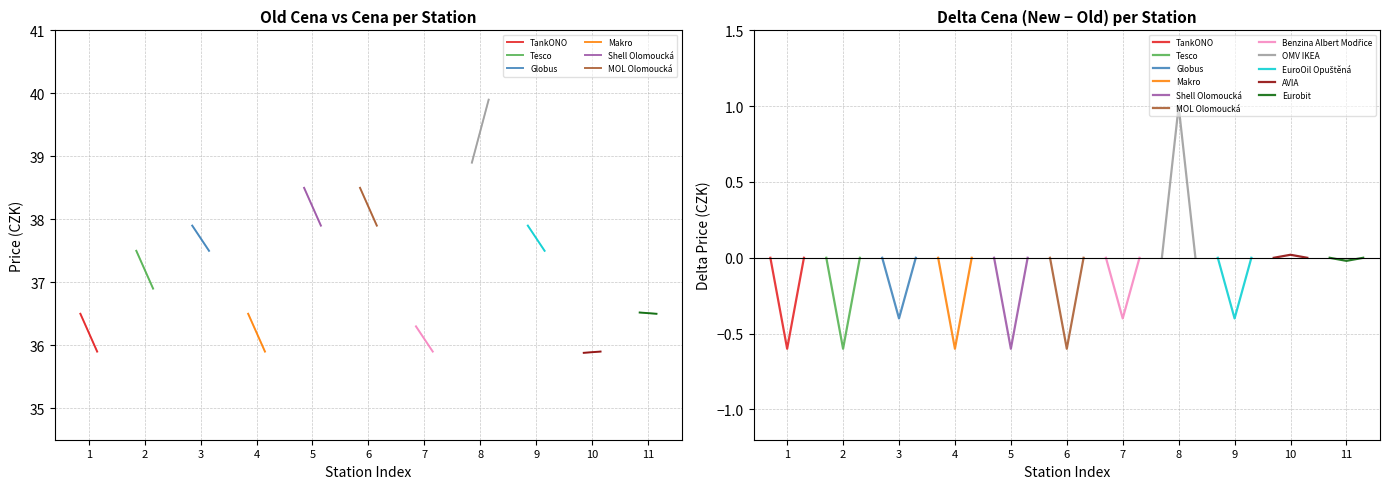

At which category is the sum across all series the highest?

OMV IKEA